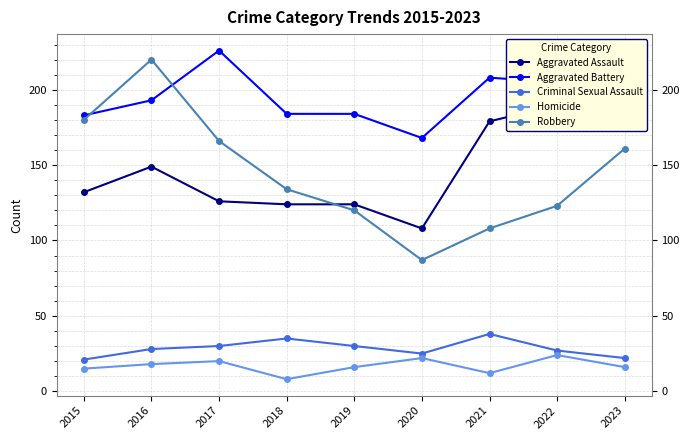

What is the minimum value shown in the chart?

8